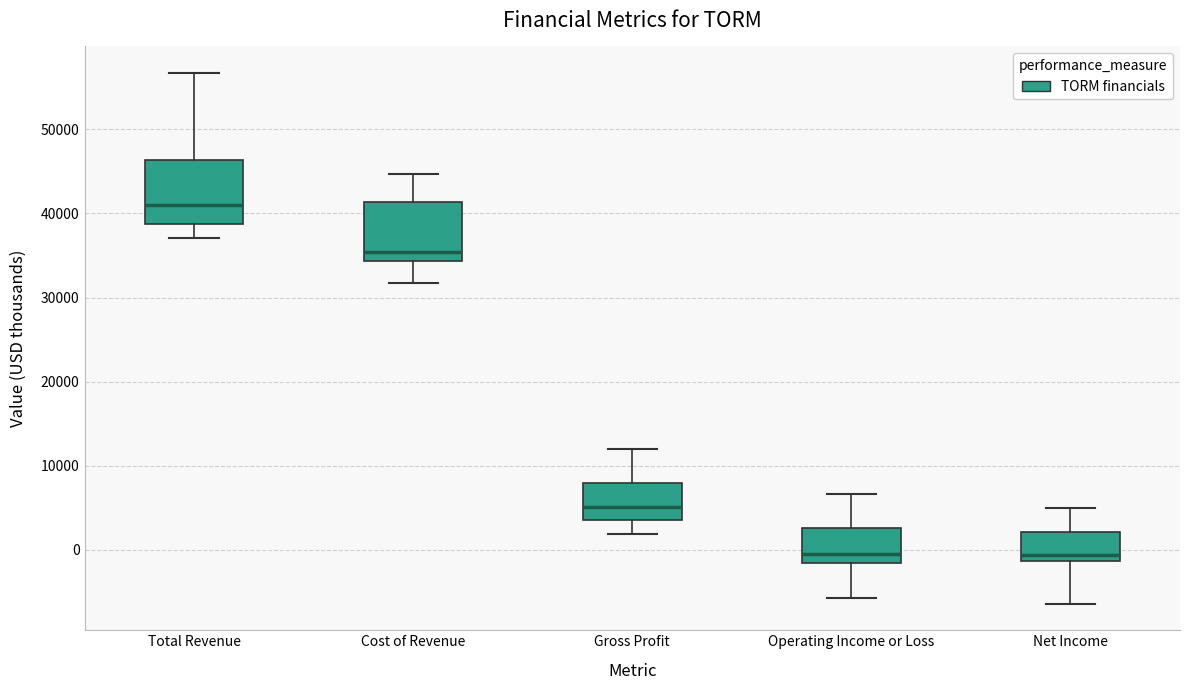

Reading left to right, transcribe this box plot: for each box, give where its median line is, the range the box spans, and where its two whiskers end, as read against the y-axis. The values are not printed on the chart, so give them approximately, as read against the axis.

Total Revenue: median 41000, box 39000 to 46000, whiskers 37000 to 57000
Cost of Revenue: median 35000, box 34000 to 41000, whiskers 32000 to 45000
Gross Profit: median 5000, box 4000 to 8000, whiskers 2000 to 12000
Operating Income or Loss: median 0, box -2000 to 3000, whiskers -6000 to 7000
Net Income: median -1000 (just above the box's lower edge), box -1000 to 2000, whiskers -6000 to 5000